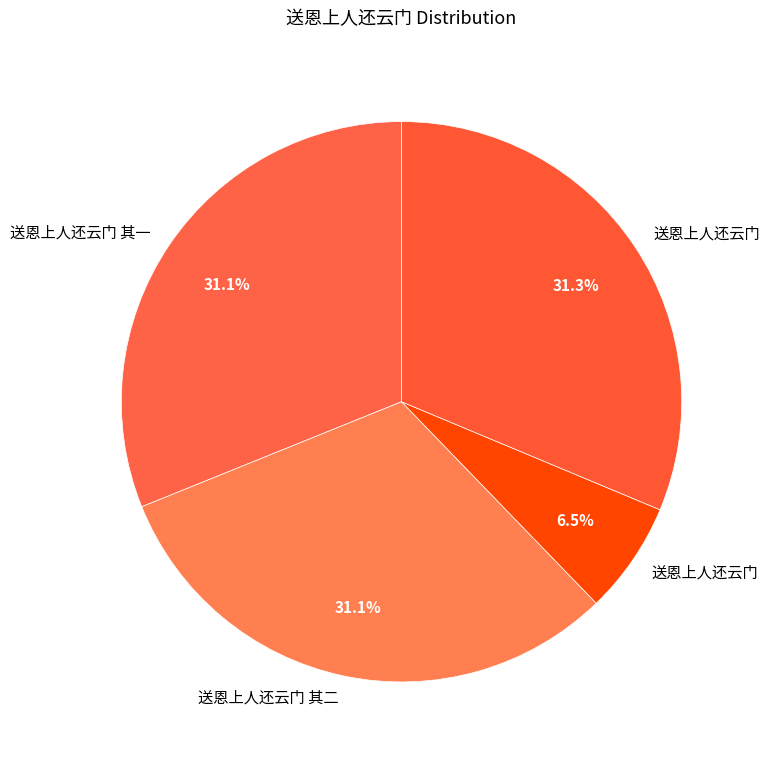

Count the number of slices in the pie.

4